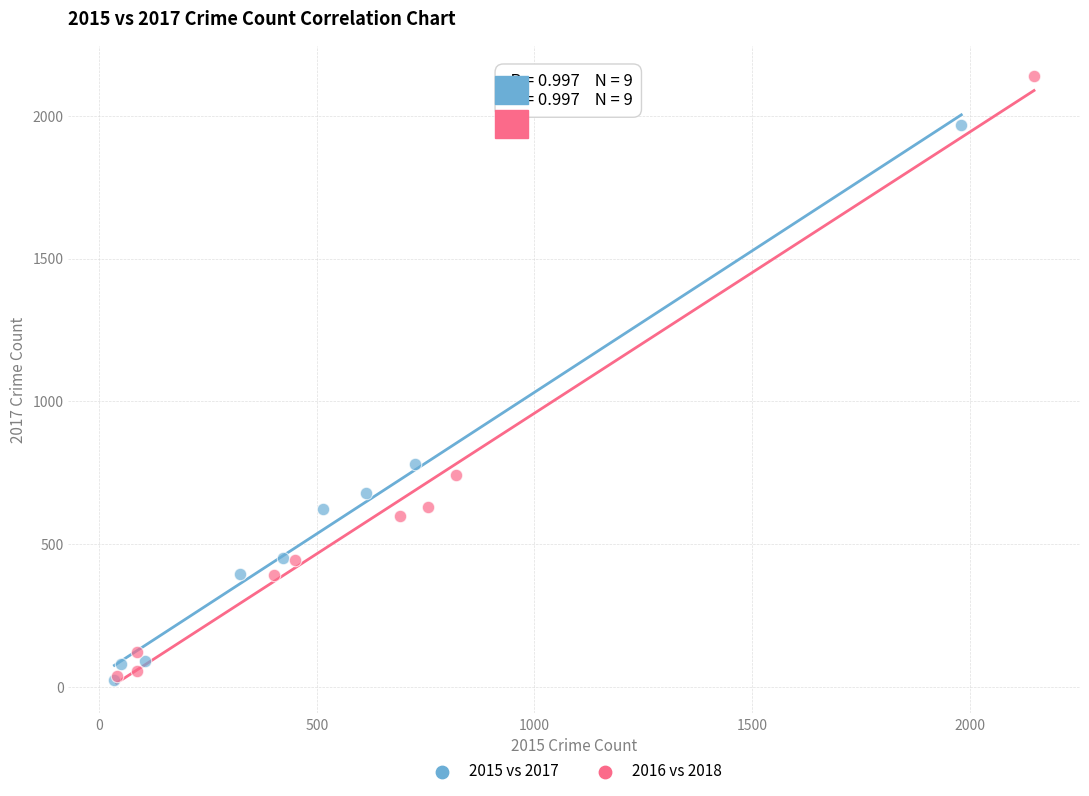

Which series has the largest Y range (max minus min)?

2016 vs 2018